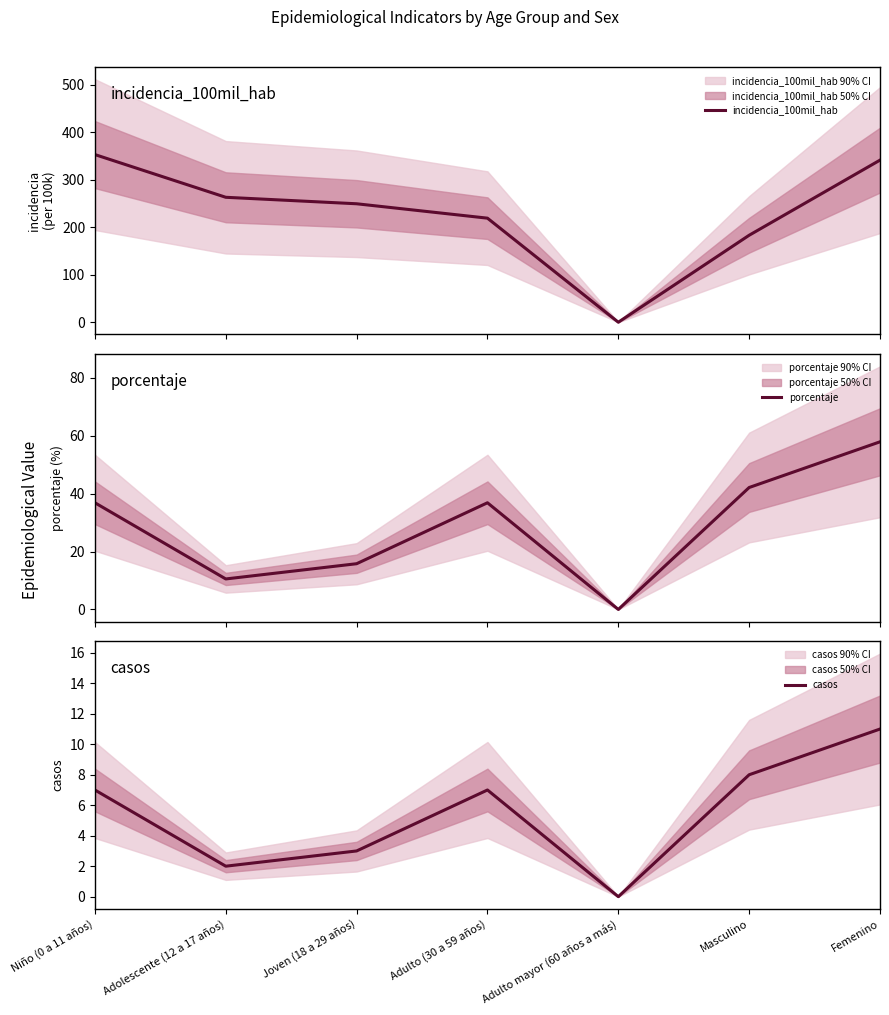

Where is porcentaje nearest to the value 28?

Niño (0 a 11 años)